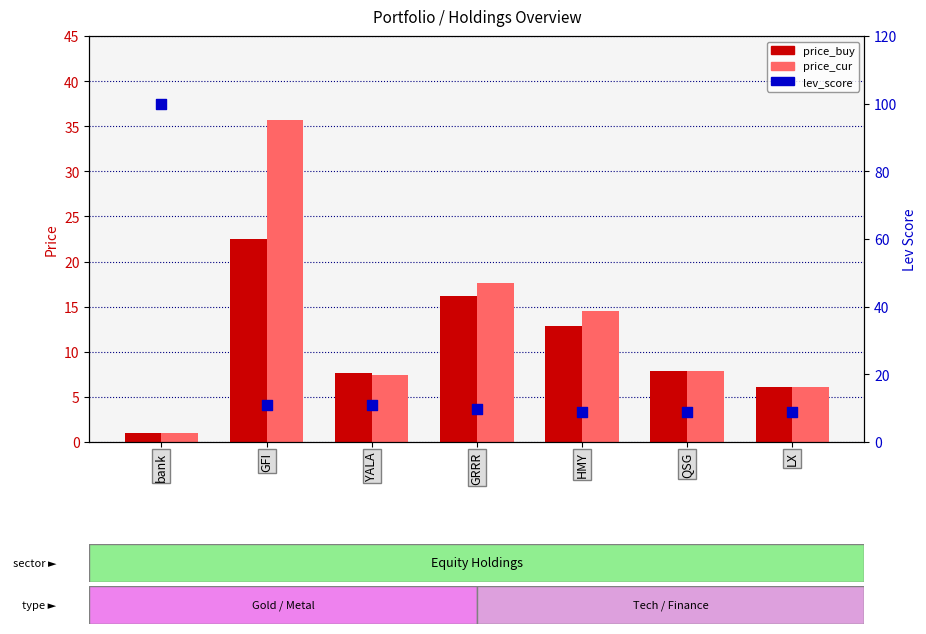

At which category is the sum across all series the highest?

bank